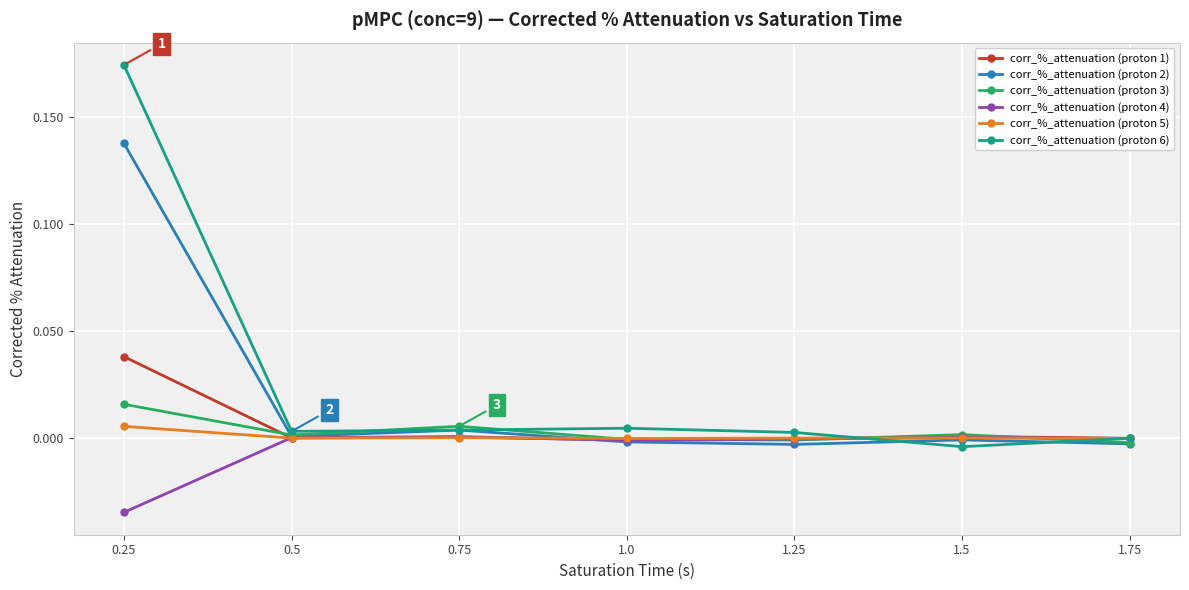

At which category is the sum across all series the highest?

0.25